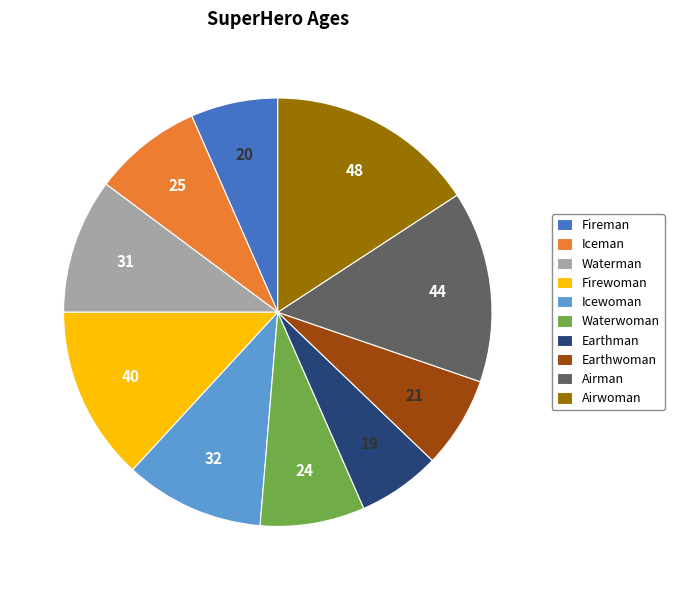

Which category has the biggest portion of the pie?

Airwoman